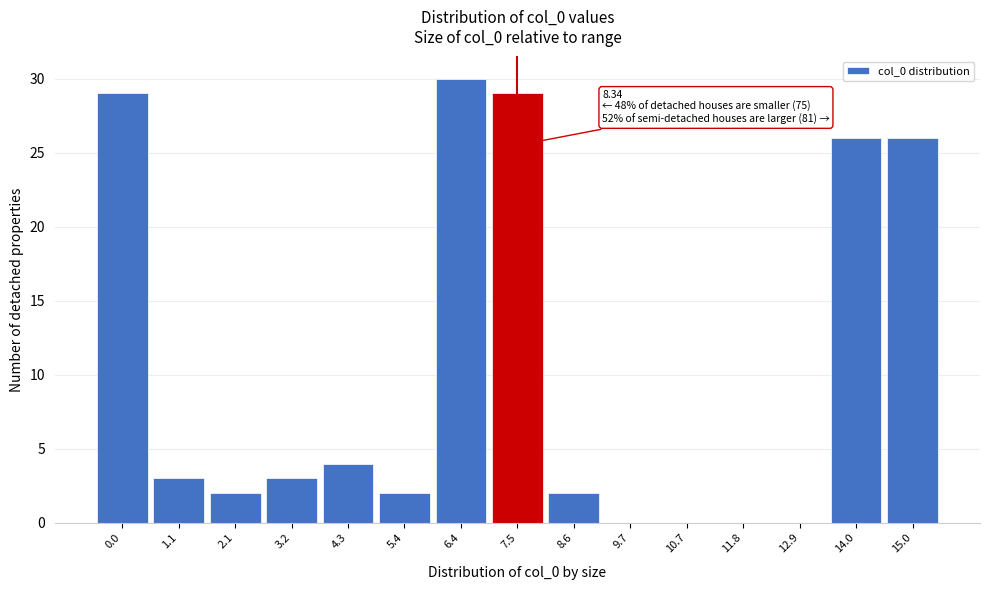

Reading left to right, transcribe all the data shown in this chart.

0.0=29	1.1=3	2.1=2	3.2=3	4.3=4	5.4=2	6.4=30	7.5=29	8.6=2	9.7=0	10.7=0	11.8=0	12.9=0	14.0=26	15.0=26